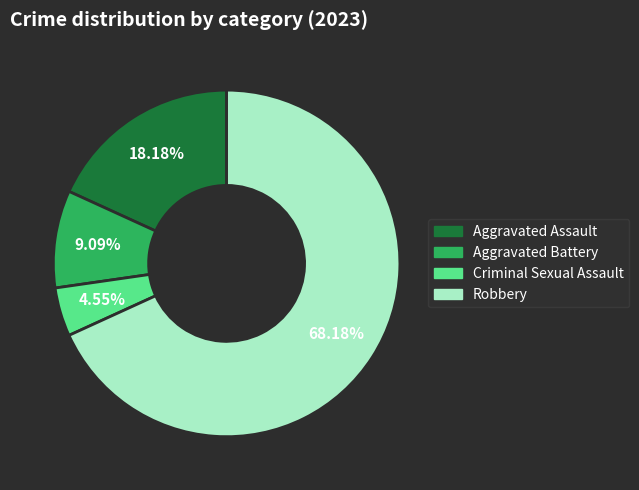

Rank the categories by value from highest to lowest.

Robbery, Aggravated Assault, Aggravated Battery, Criminal Sexual Assault